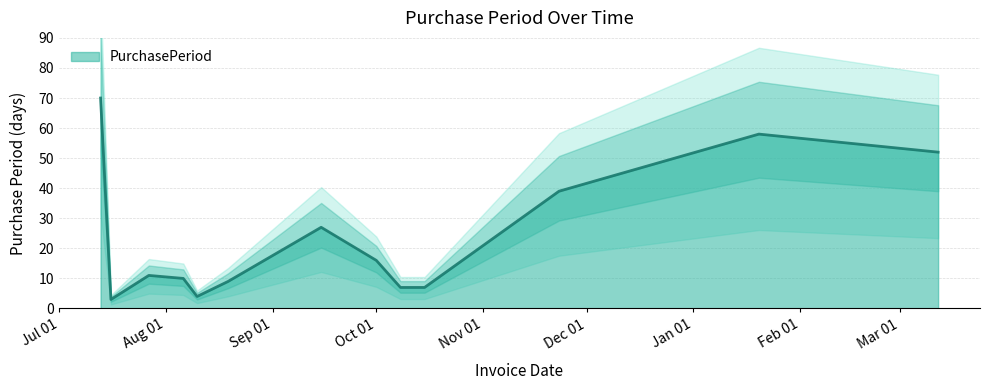

Which label corresponds to the smallest value in the chart?

2015-07-16